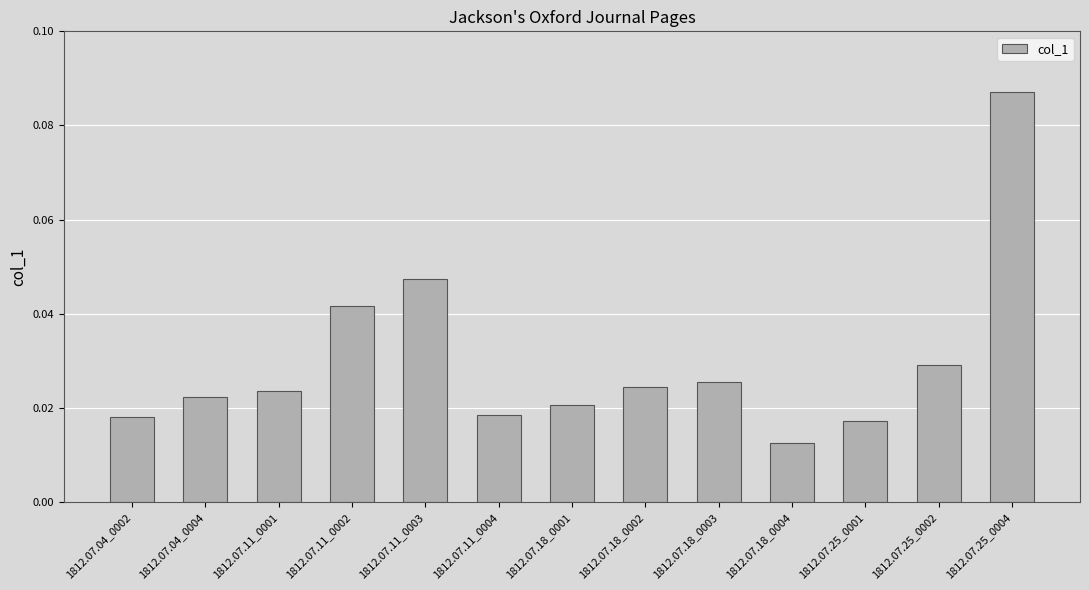

At which category does the chart reach its minimum across all series?

1812.07.18_0004